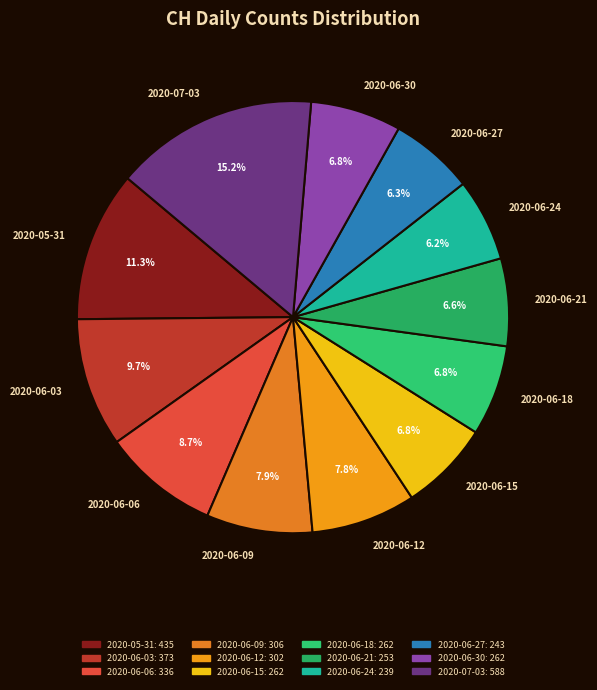

Which category has the biggest portion of the pie?

2020-07-03